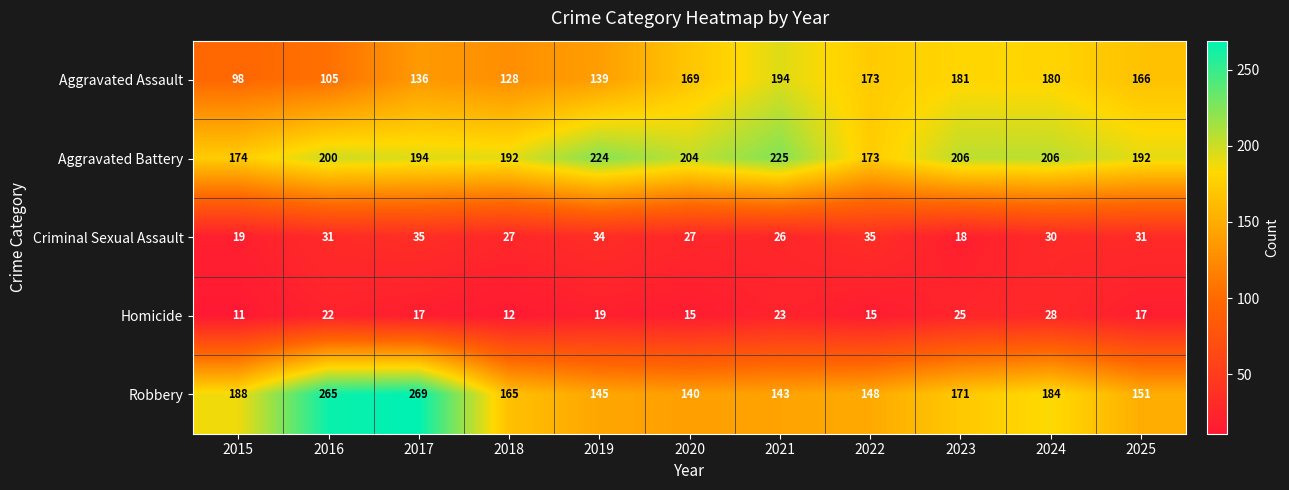

True or false: Homicide has a value of 46 at 2024.

False